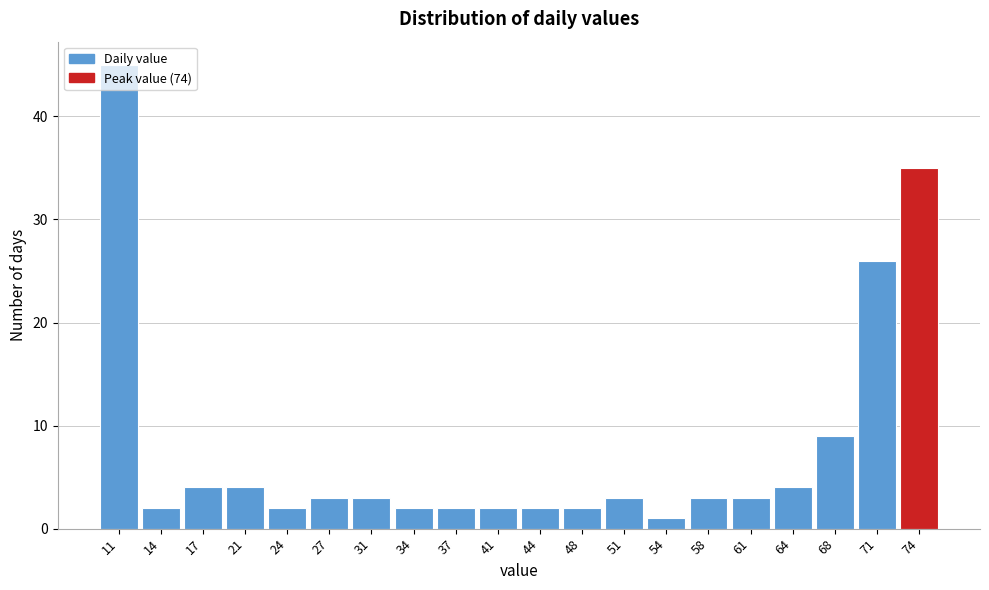

How tall is the bar that spans 69.30 to 72.65 on the x-axis? Neither the bar edges nor the heights are printed on the chart, so give them approximately, as read against the axes.

26